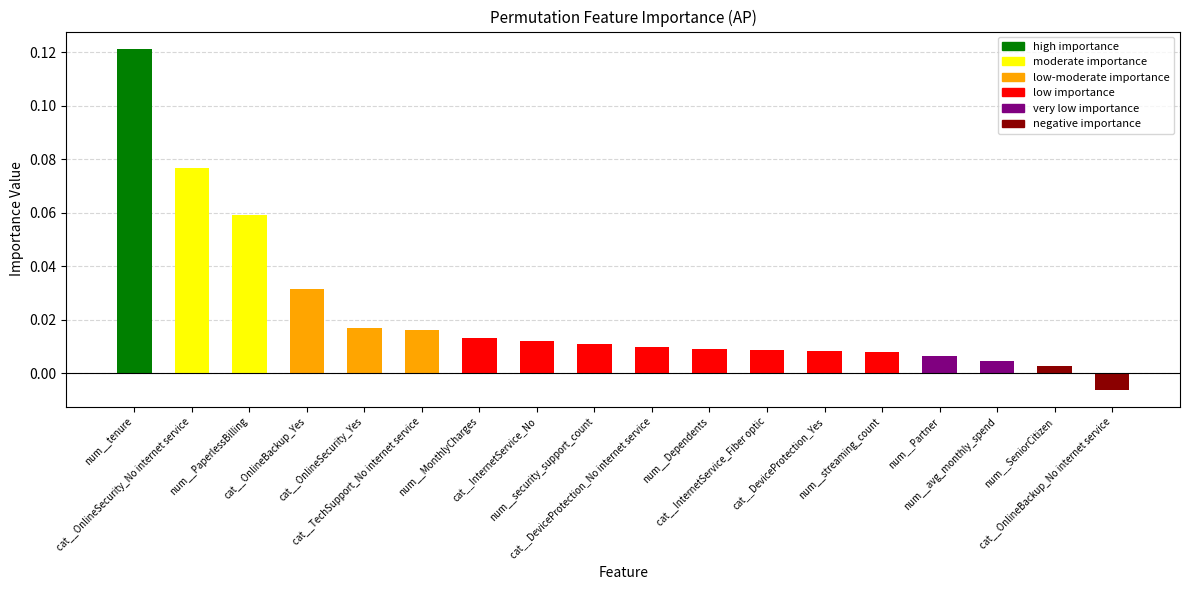

What is the label of the 14th bar from the right?

cat__OnlineSecurity_Yes